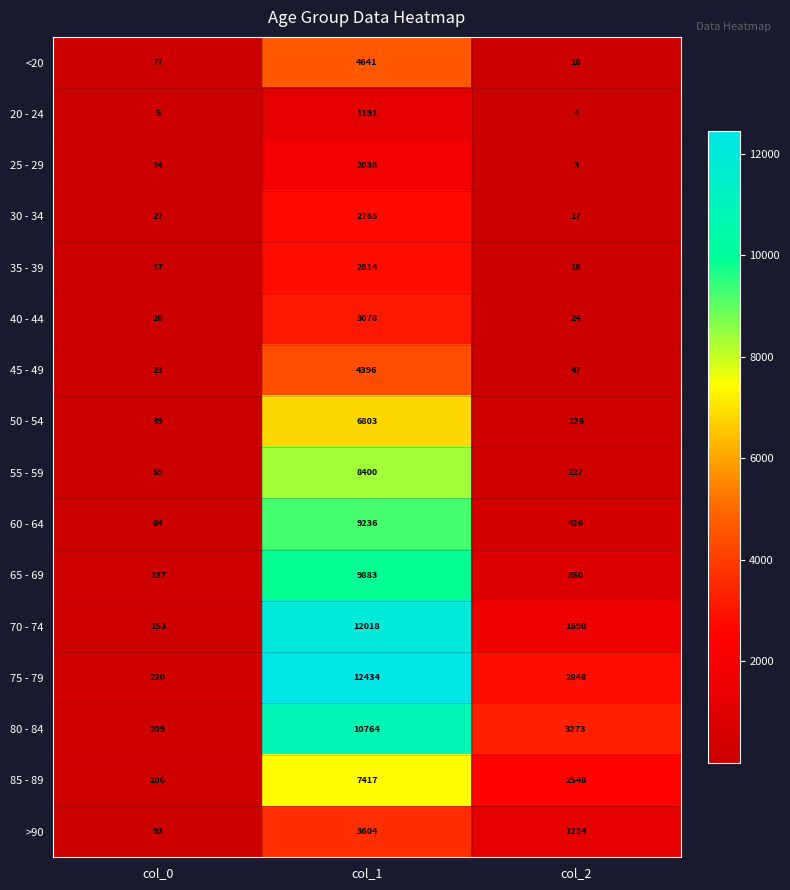

Between col_0 and col_1, which series saw the biggest shift?

75 - 79